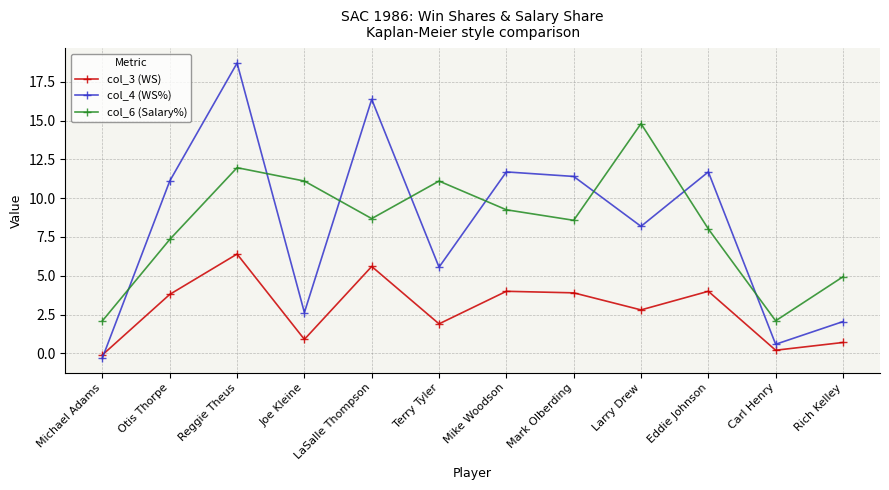

What is the minimum value shown in the chart?

-0.3